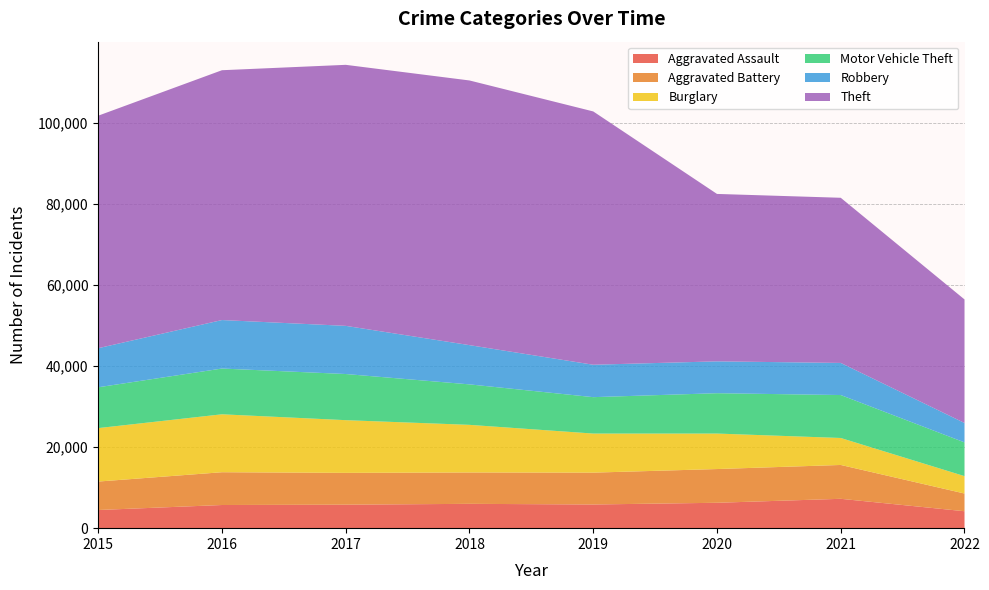

Reading right to left, what are all the values shown in this chart?

Aggravated Assault: 4178	7242	6263	5840	6001	5793	5712	4480
Aggravated Battery: 4367	8348	8319	7857	7735	7845	8085	7018
Burglary: 4292	6654	8754	9639	11746	13001	14289	13184
Motor Vehicle Theft: 8320	10591	9953	8978	9983	11380	11286	10068
Robbery: 4787	7920	7855	7994	9679	11880	11960	9638
Theft: 30473	40734	41294	62478	65281	64380	61618	57347